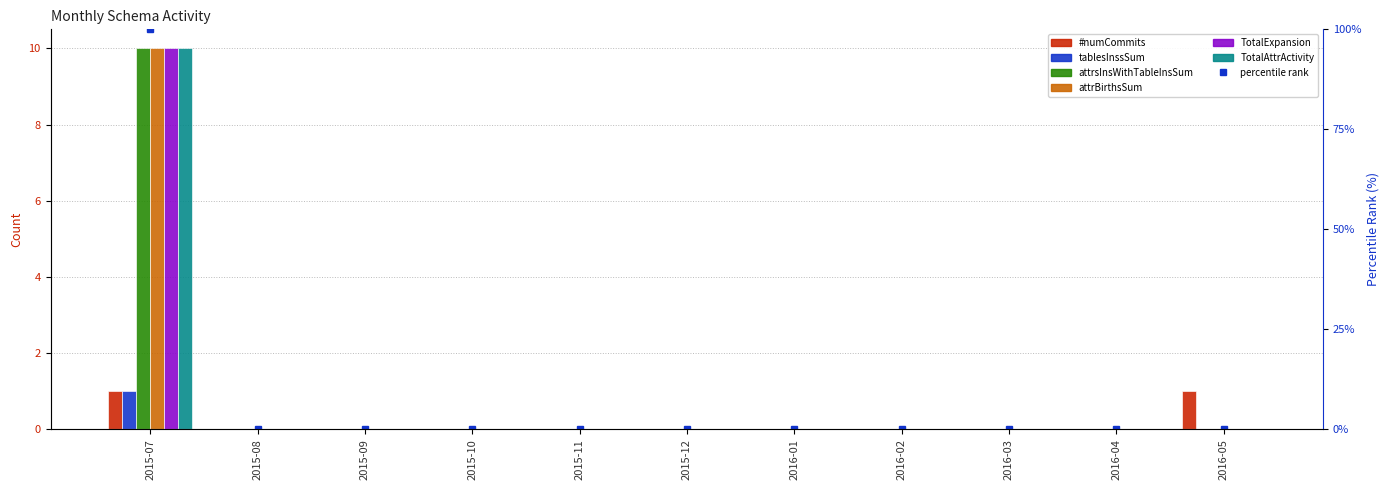

Is the value of TotalAttrActivity at 2015-12 greater than the value of tablesInssSum at 2016-03?

No